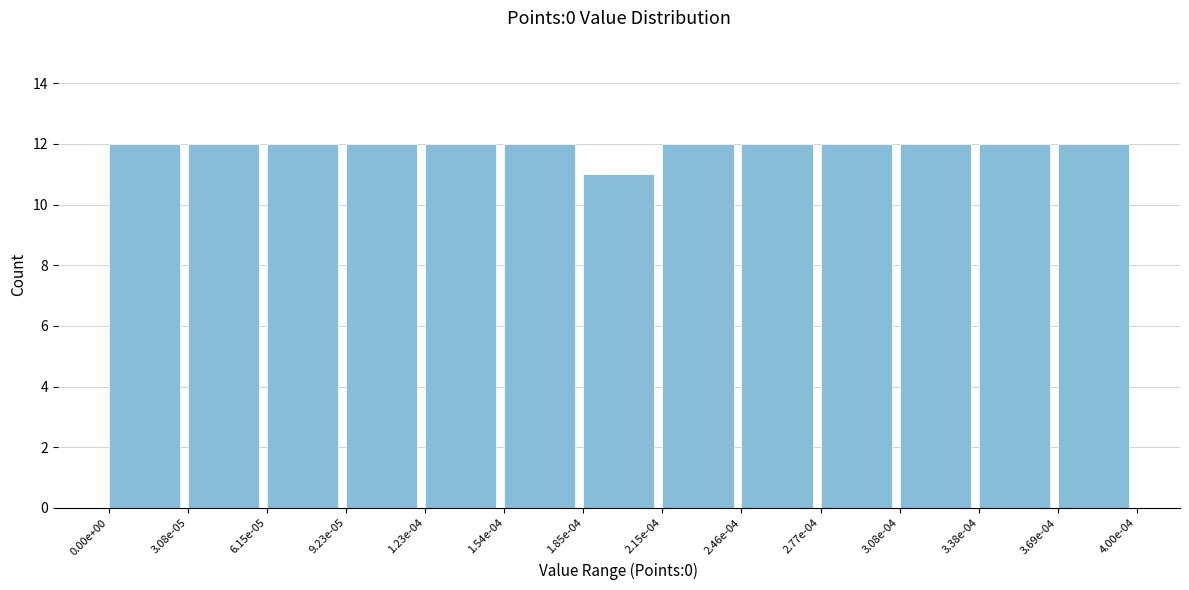

Reading right to left, list all the values displayed in this chart.

3.69e-04=12	3.38e-04=12	3.08e-04=12	2.77e-04=12	2.46e-04=12	2.15e-04=12	1.85e-04=11	1.54e-04=12	1.23e-04=12	9.23e-05=12	6.15e-05=12	3.08e-05=12	0.00e+00=12